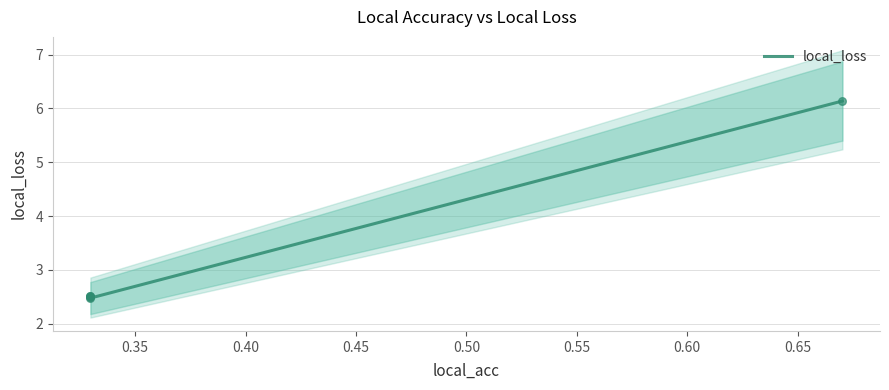

Approximately how many times larger is the value at 0.32976654171943665 compared to 0.32976654171943665?

1.0